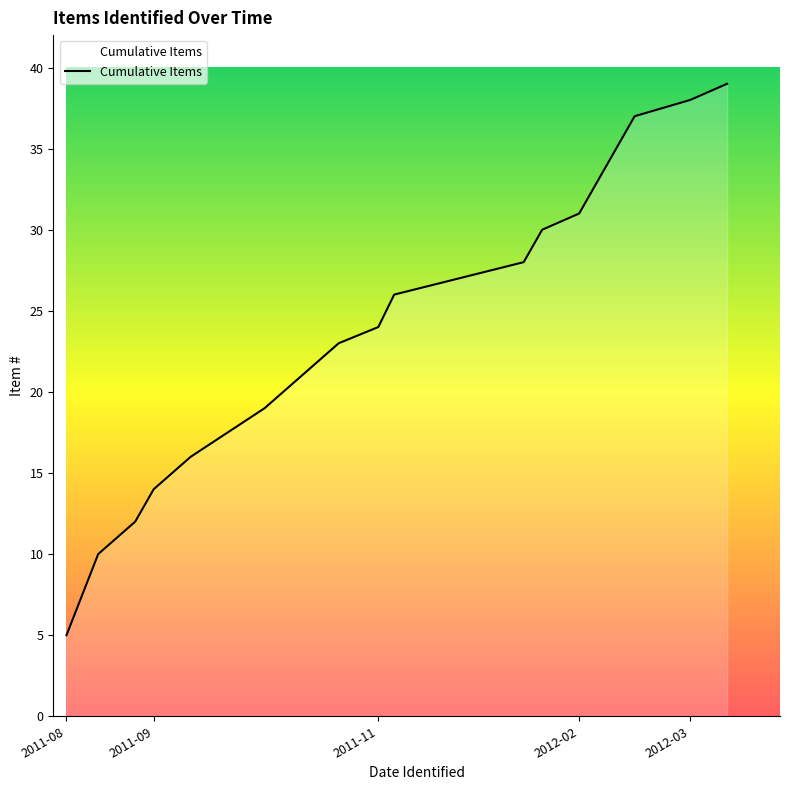

What is the difference between the maximum and minimum values?

34